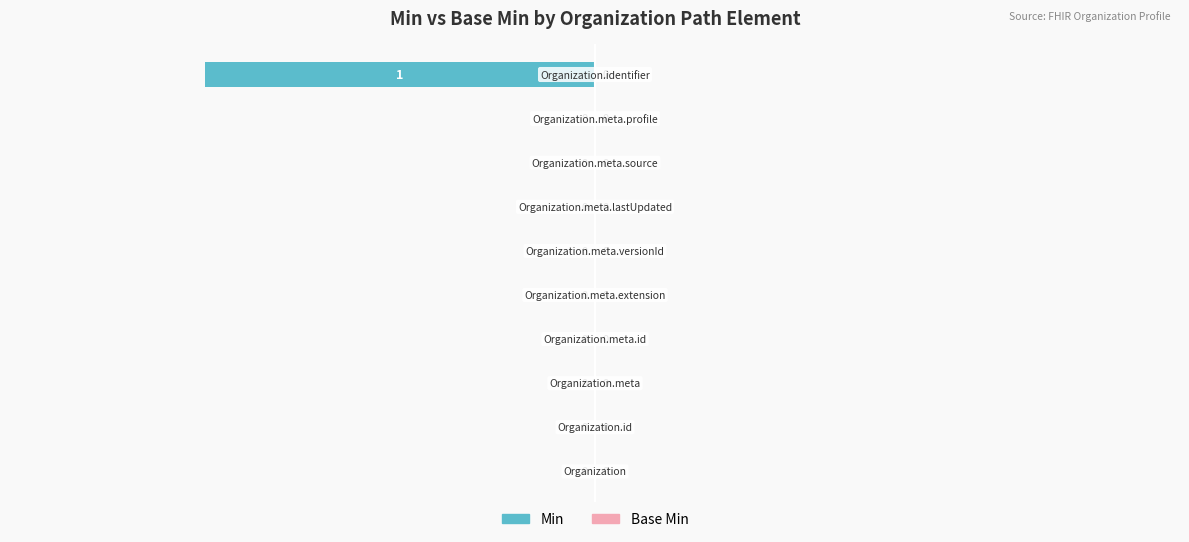

How many values are between 0 and 1?

9